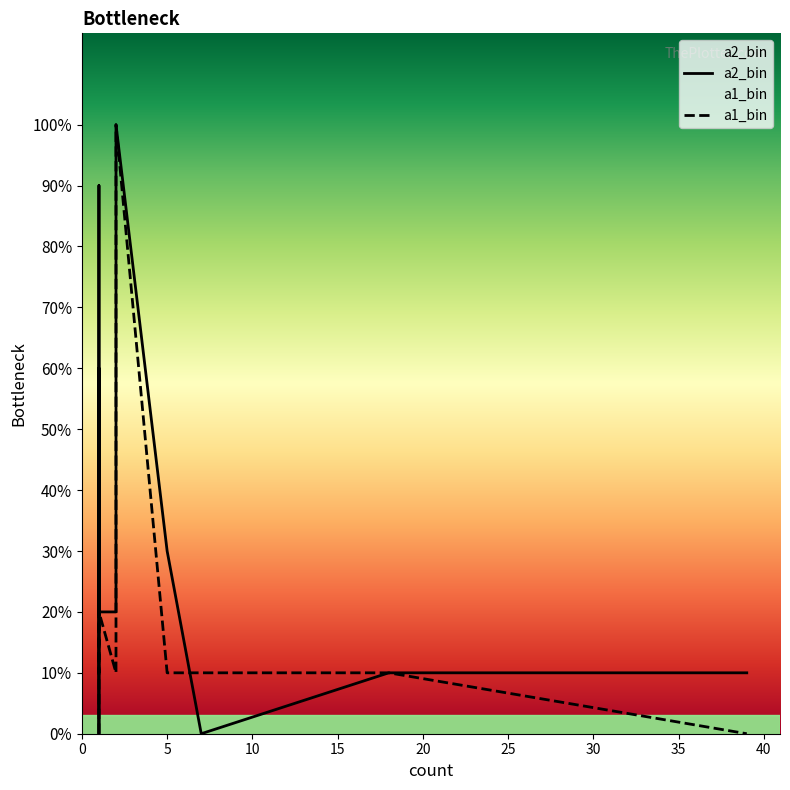

Which has a higher value, 1 or 1?

1